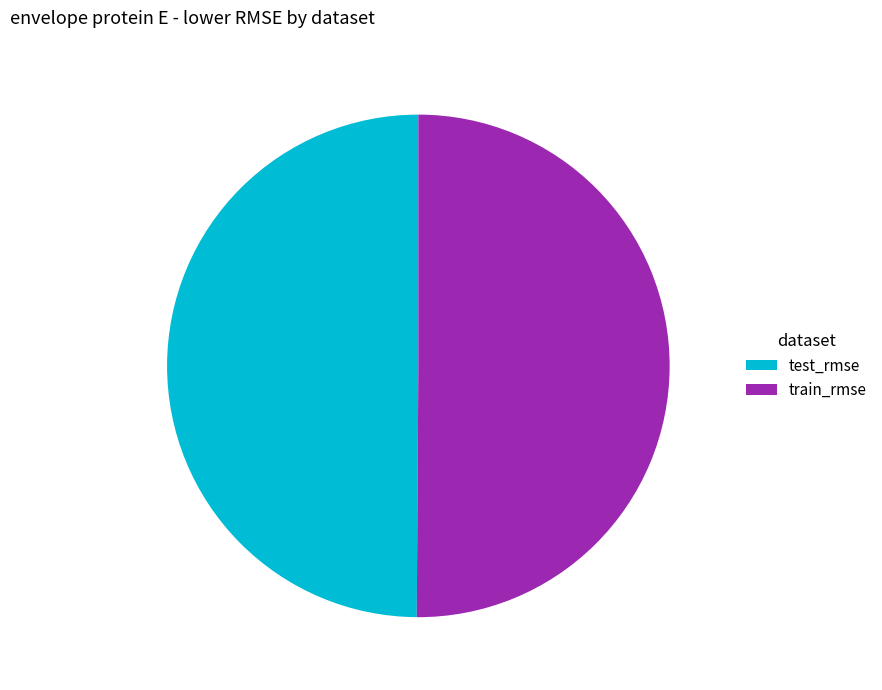

Is the sum of test_rmse and train_rmse greater than half?

Yes